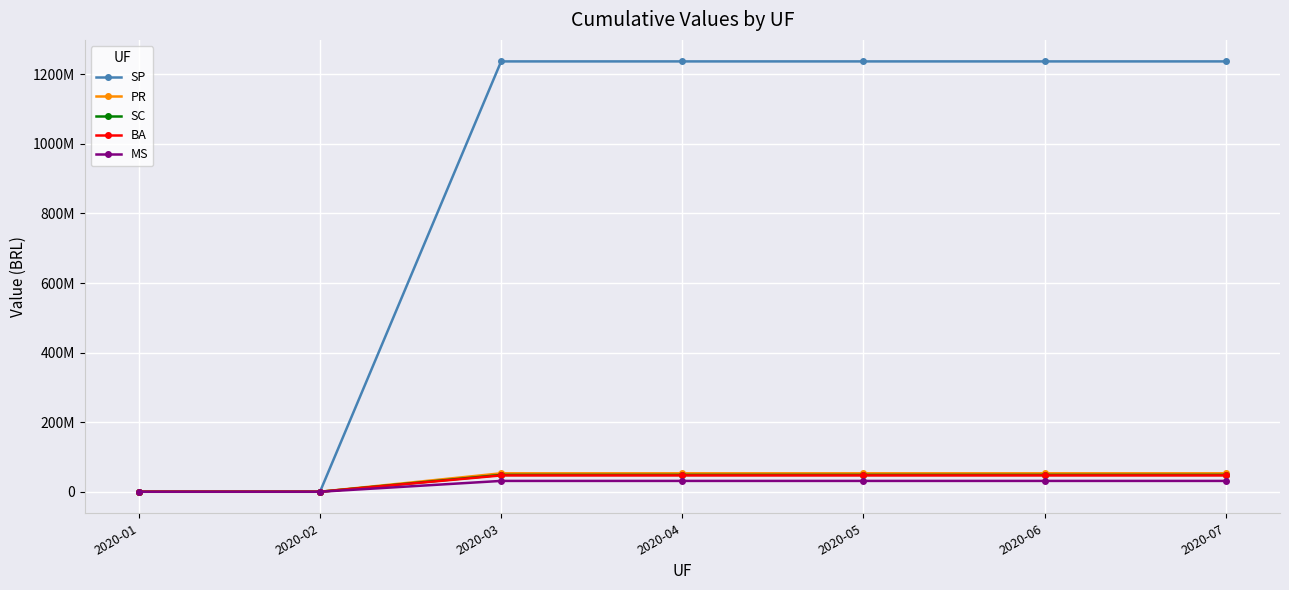

Is this an area chart (filled region under the line)?

No